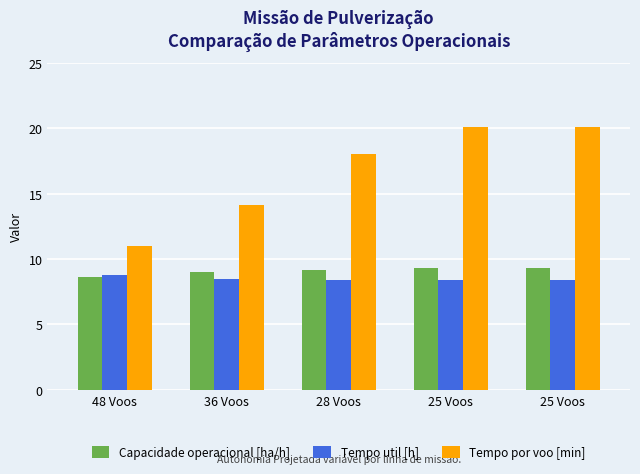

What are all the series names shown in the legend?

Capacidade operacional [ha/h], Tempo util [h], Tempo por voo [min]